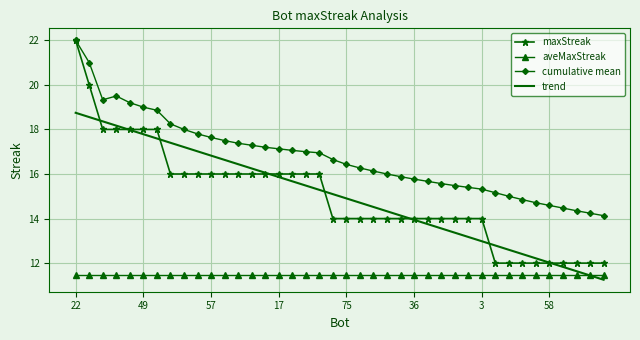

What is the maximum value for cumulative mean?

22.0